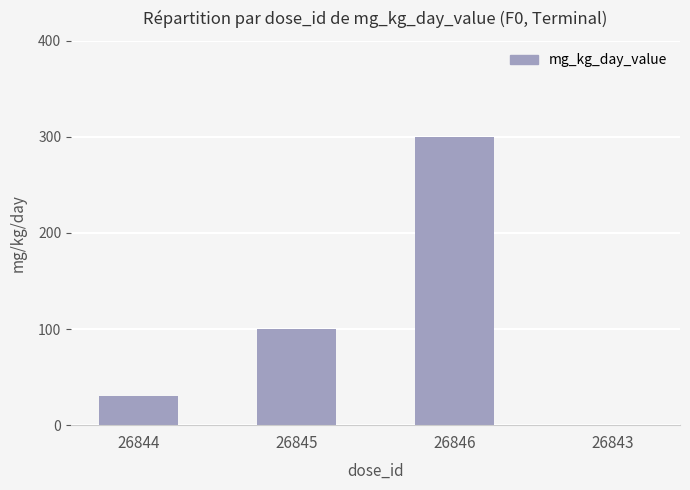

Which has a higher value, 26845 or 26843?

26845